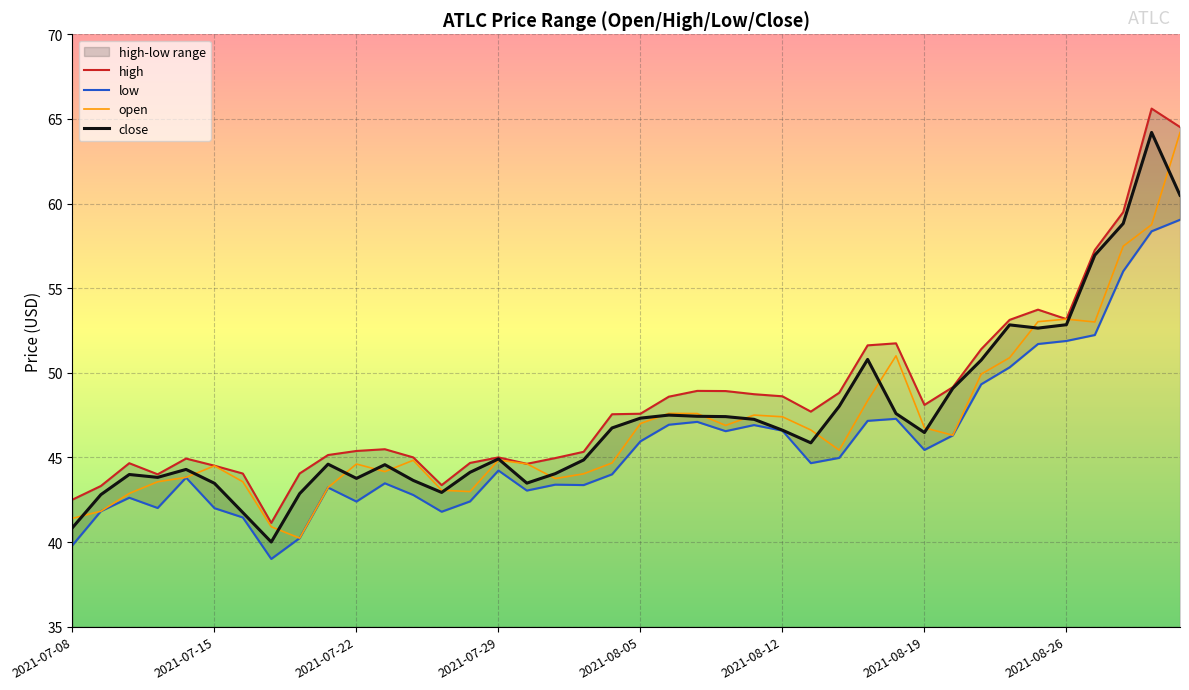

What is the label of the 17th point from the left?

2021-07-30